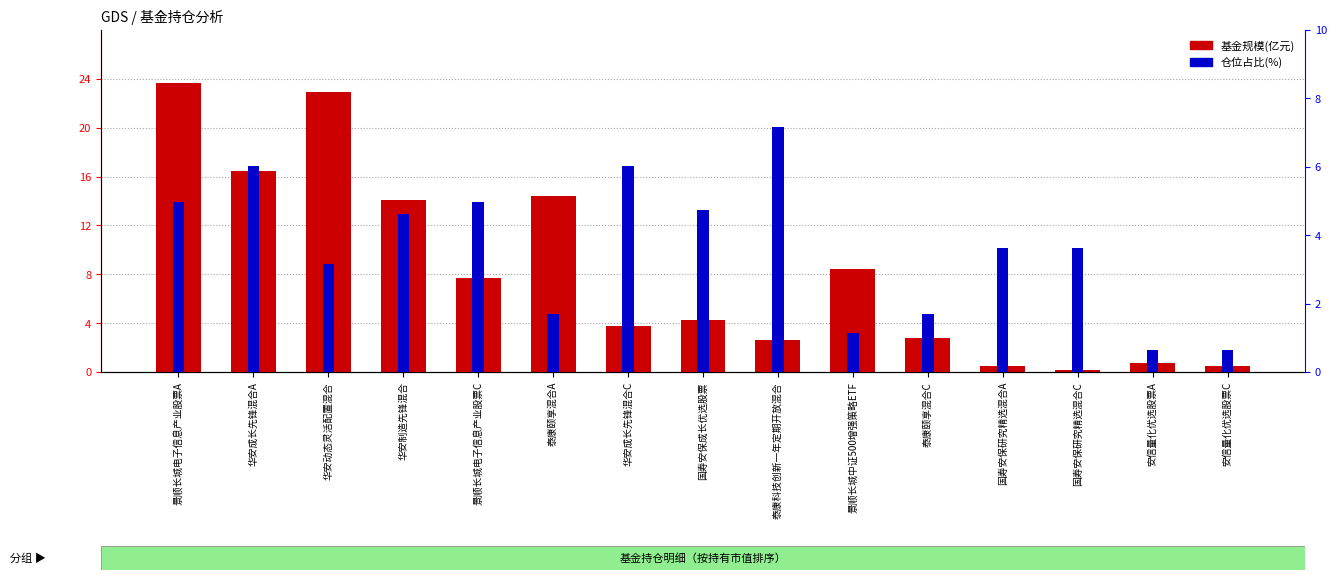

What is the value of the 仓位占比(%) bar at the 5th from the left?

5.0